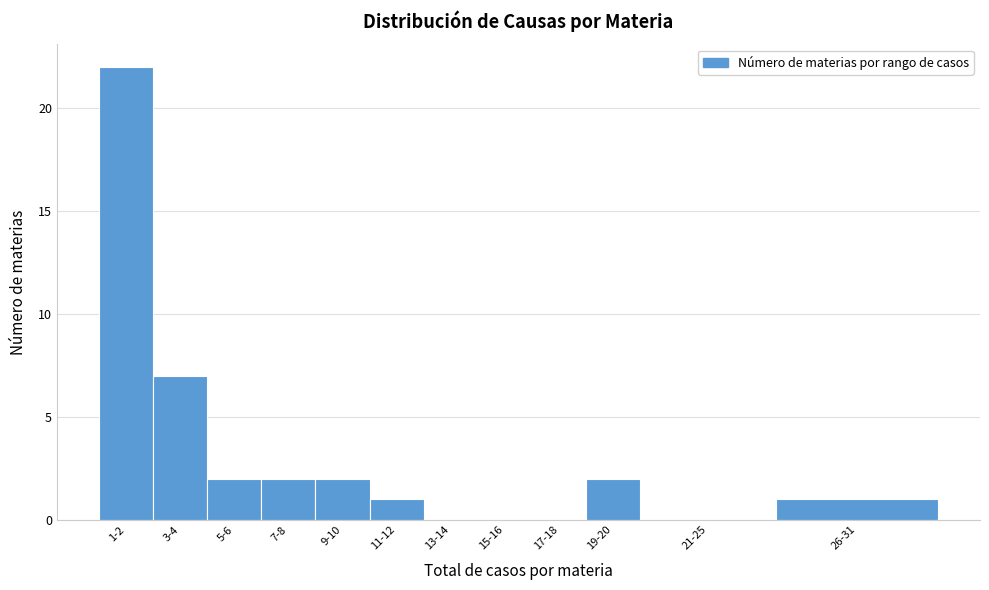

Reading right to left, list all the values displayed in this chart.

26-31=1	21-25=0	19-20=2	17-18=0	15-16=0	13-14=0	11-12=1	9-10=2	7-8=2	5-6=2	3-4=7	1-2=22